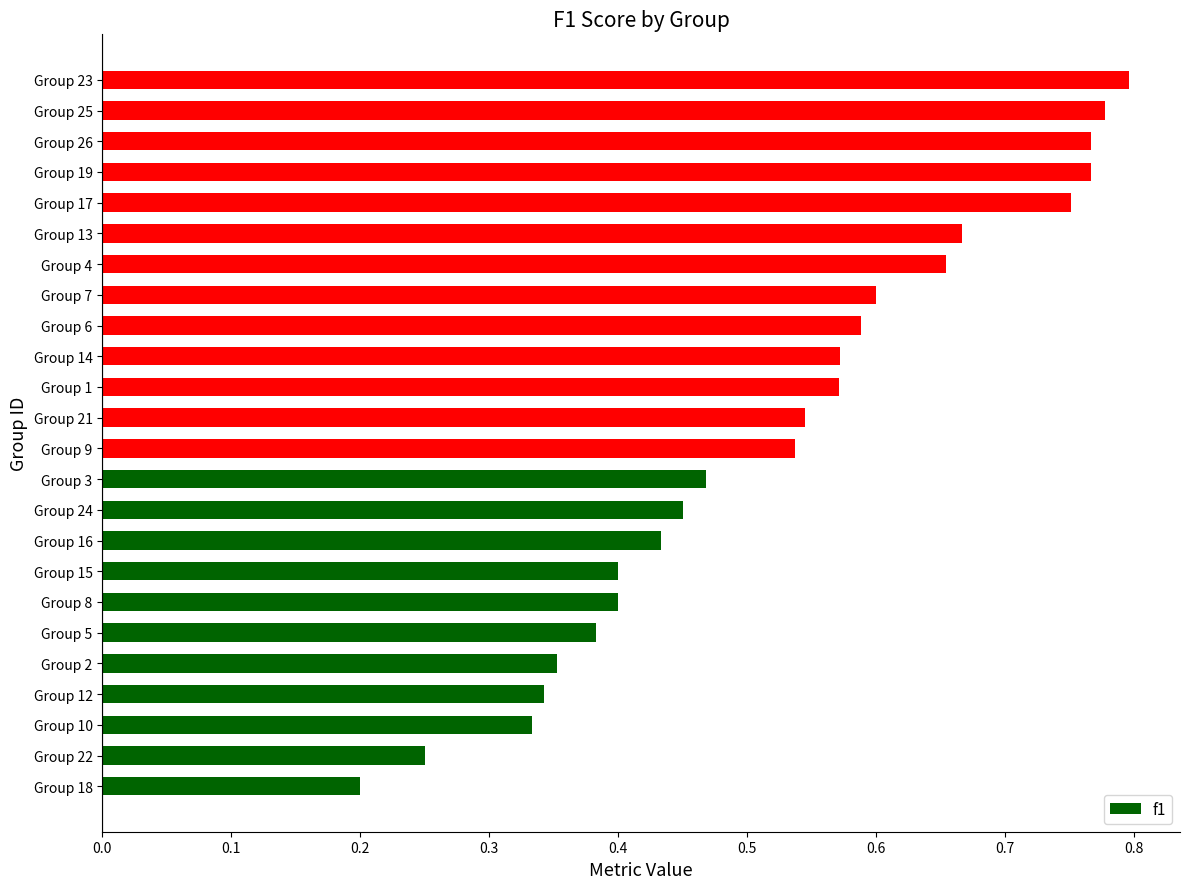

What is the change in value from Group 2 to Group 13?

+0.3